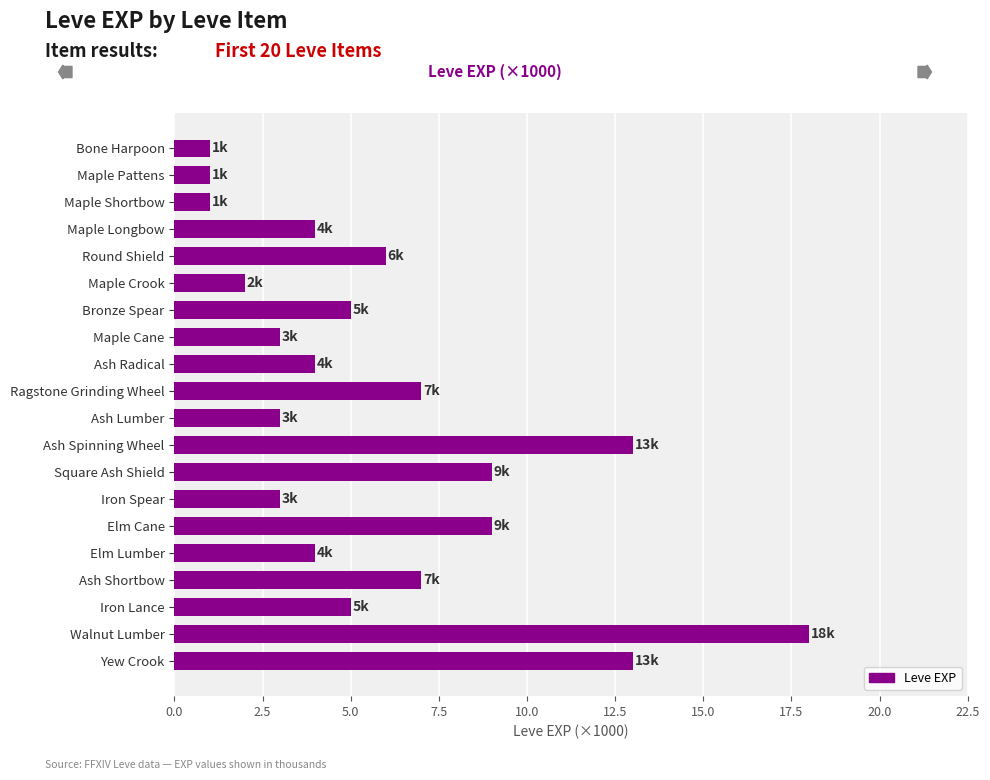

Does the chart contain stacked bars?

No